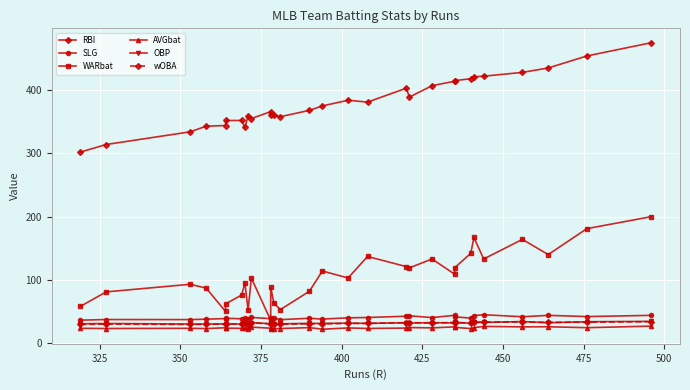

How many lines are shown in the chart?

6